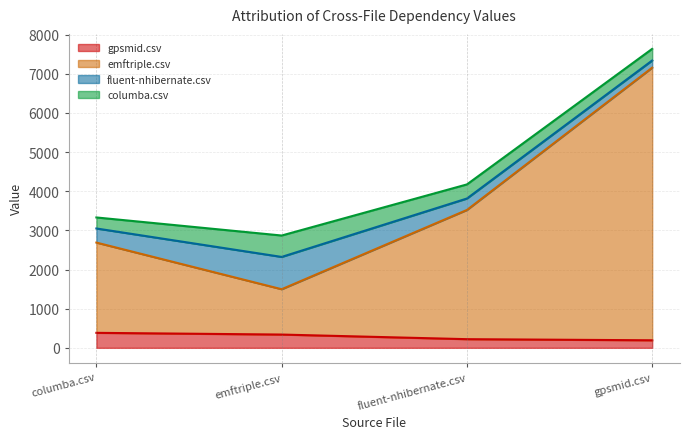

At which category is the sum across all series the highest?

gpsmid.csv